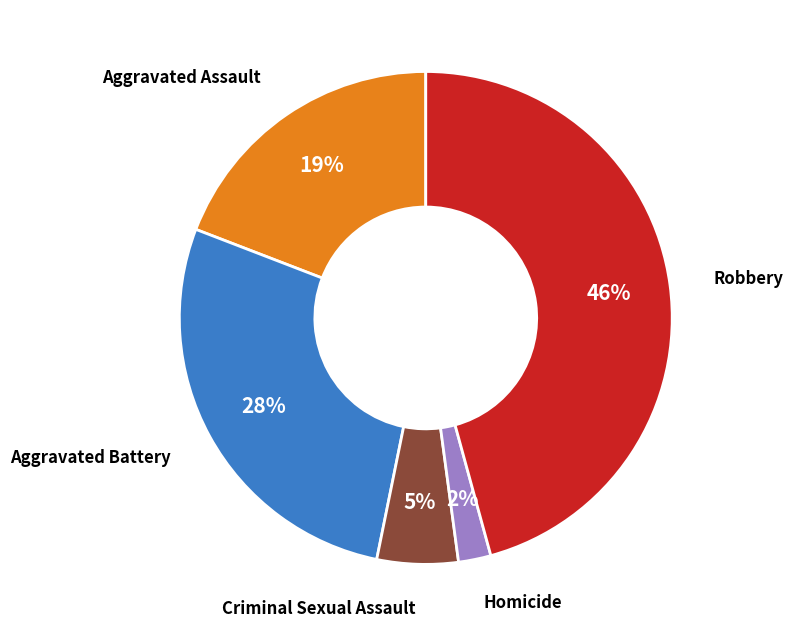

What is the smallest slice in the pie chart?

Homicide